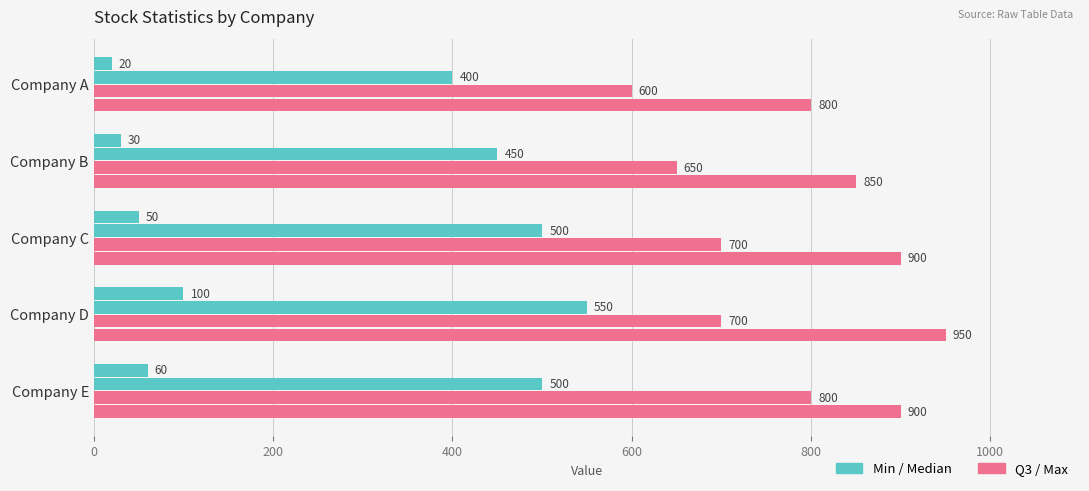

How many data points does each series have?

5